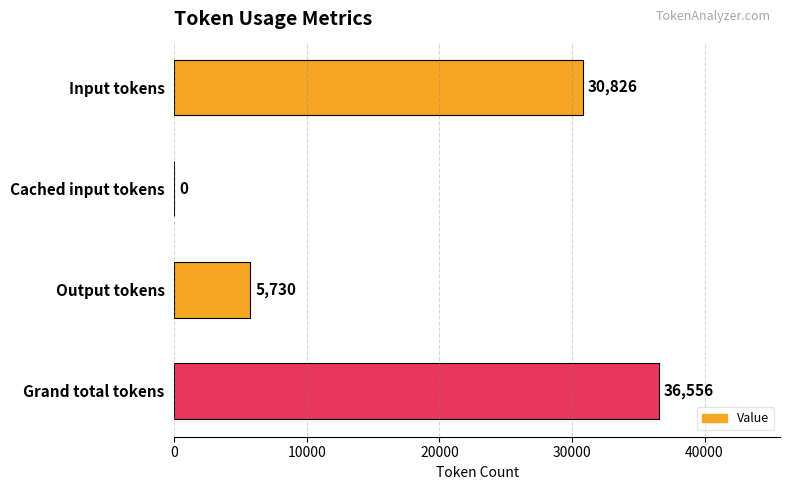

What is the change in value from Input tokens to Output tokens?

-25096